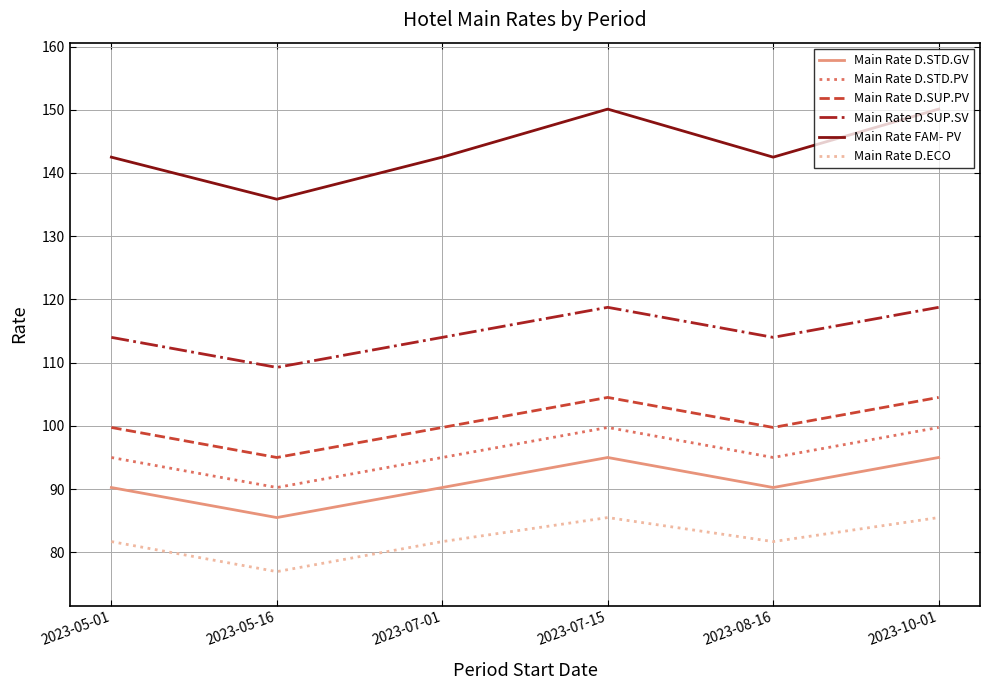

Is it true that Main Rate D.SUP.PV equals 95.0 at 2023-05-16?

True